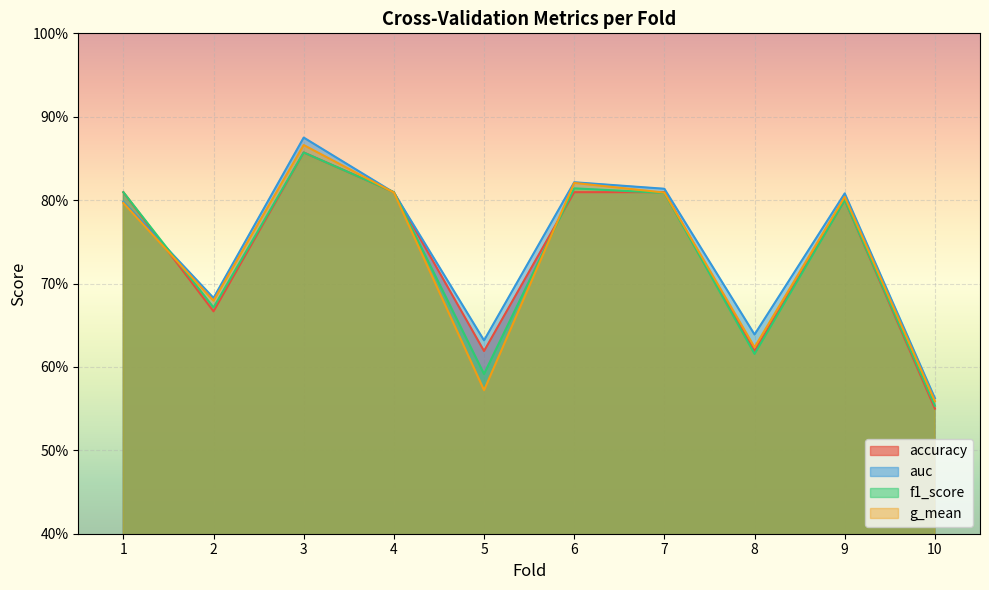

Which label corresponds to the largest value in the chart?

3